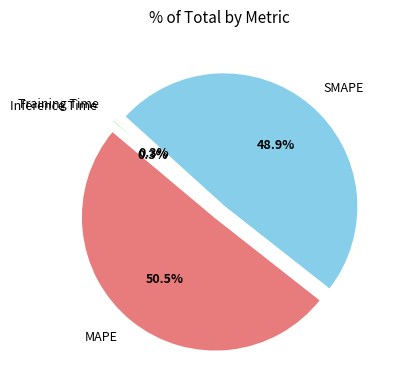

Which has a higher value, SMAPE or MAPE?

MAPE